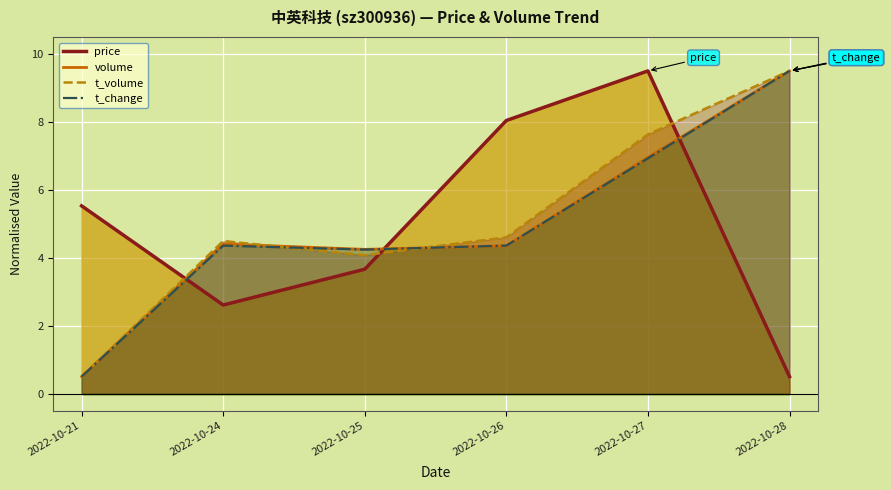

Does the chart display data point markers on the line(s)?

No